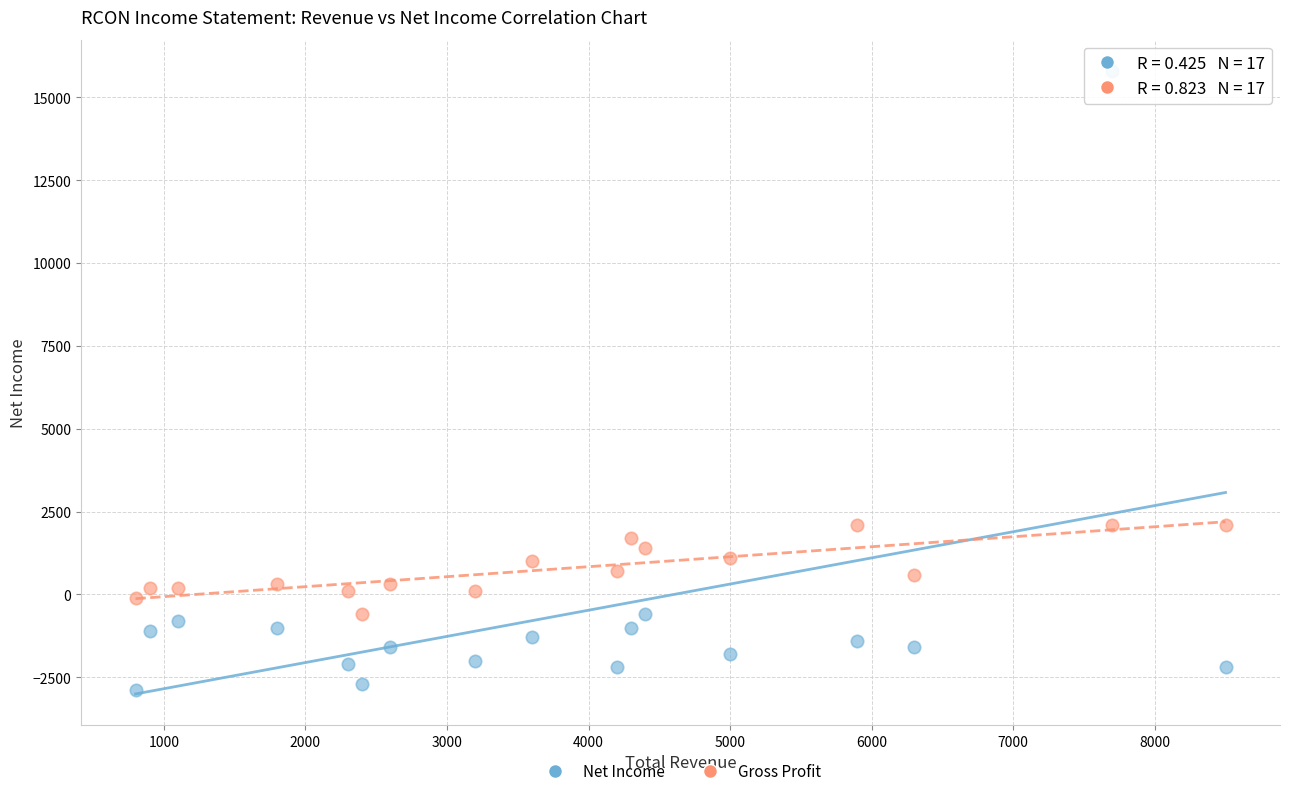

Across all data points, what is the range of X values (max minus min)?

7700